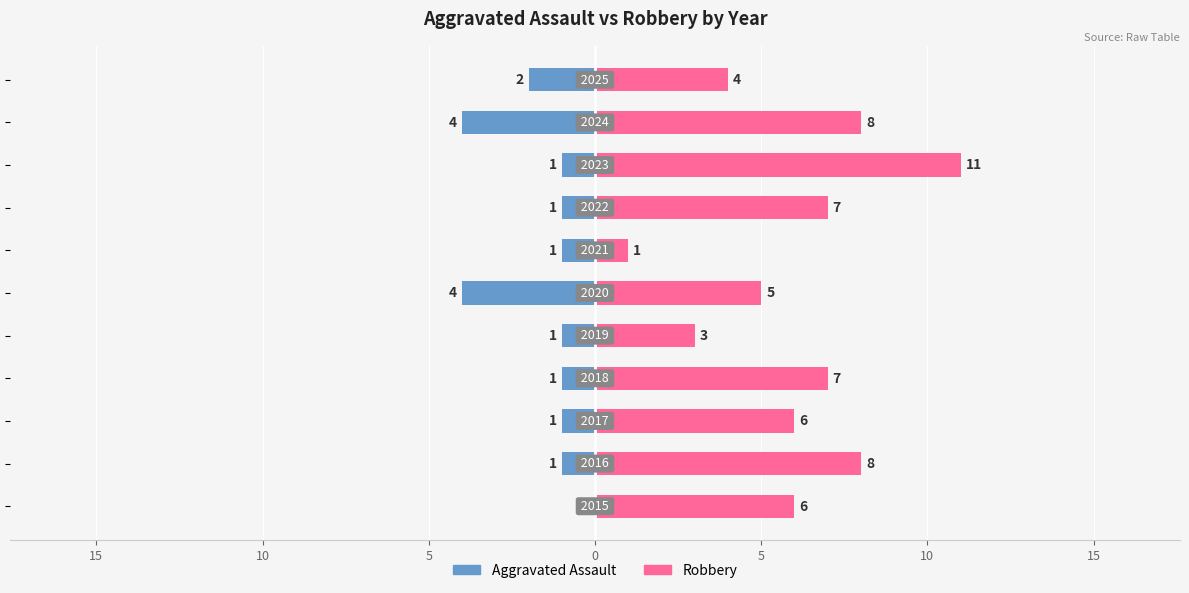

Is it true that Aggravated Assault equals -1 at 0?

False